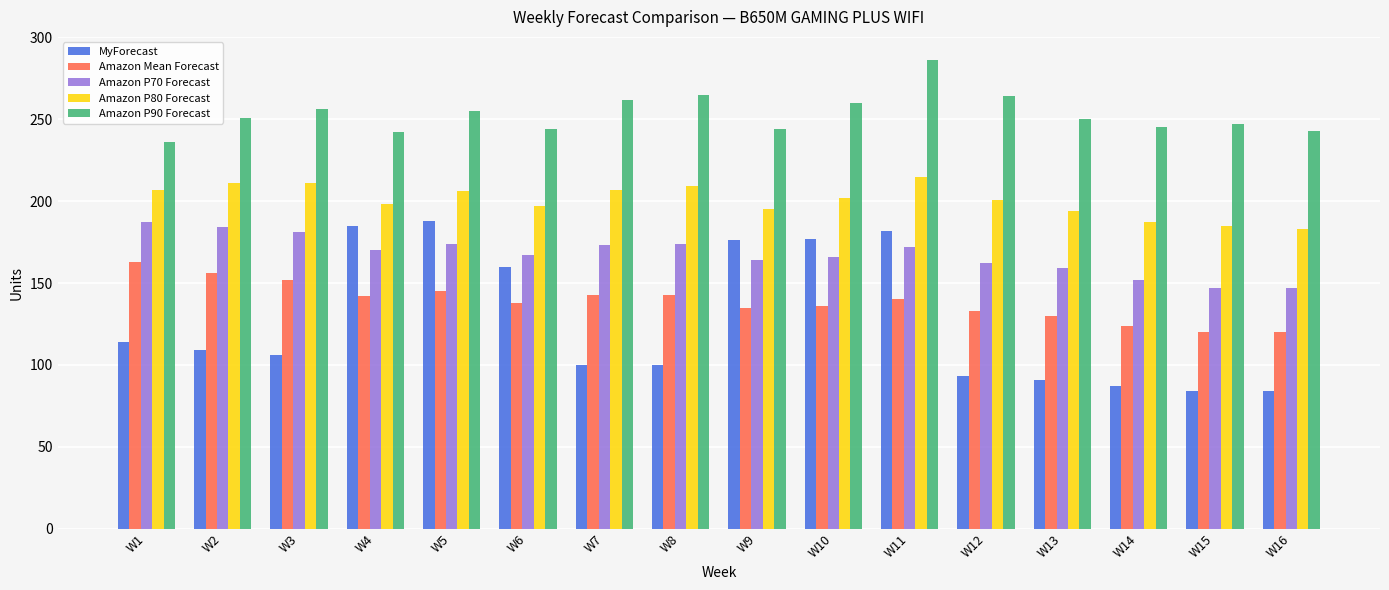

Are the bars grouped side by side (vs. stacked)?

Yes